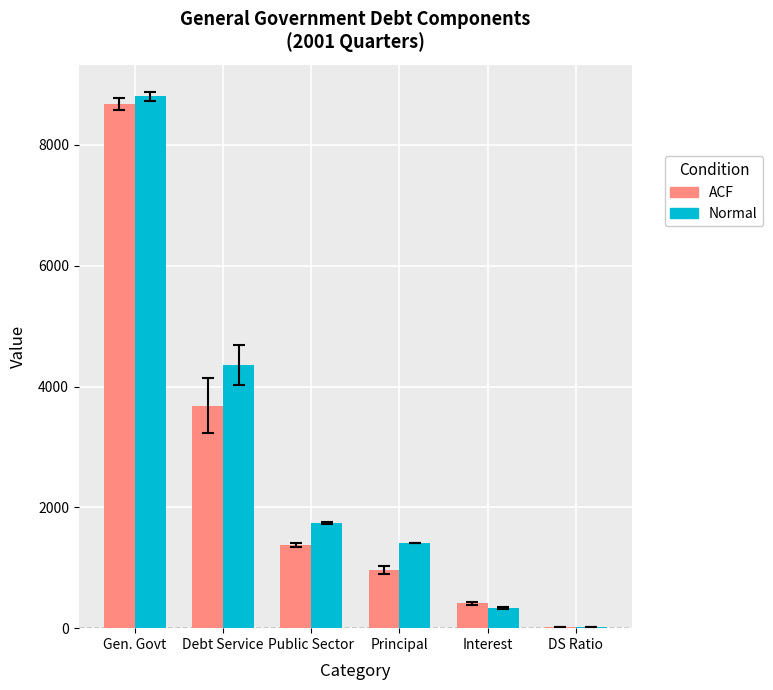

What is the sum of all Normal values?

16671.0